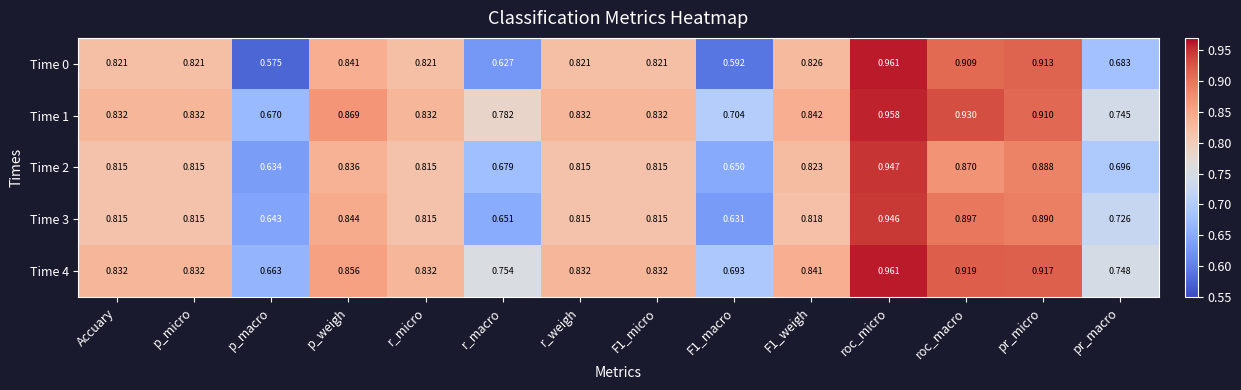

Is the value of Time 3 at p_micro greater than the value of Time 4 at r_weigh?

No